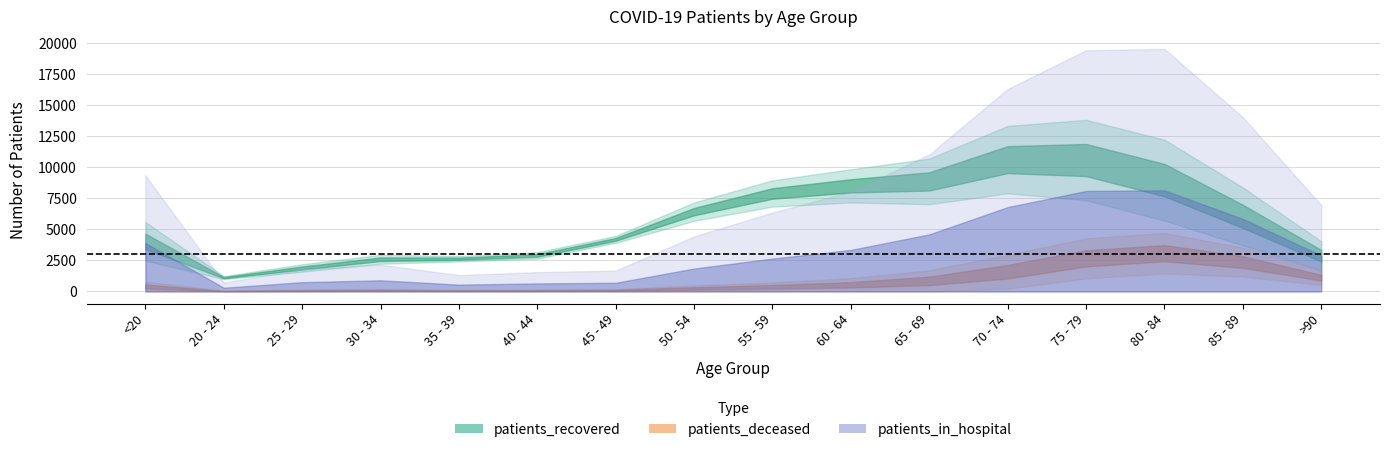

True or false: patients_in_hospital has more than 0 interior local peaks.

True